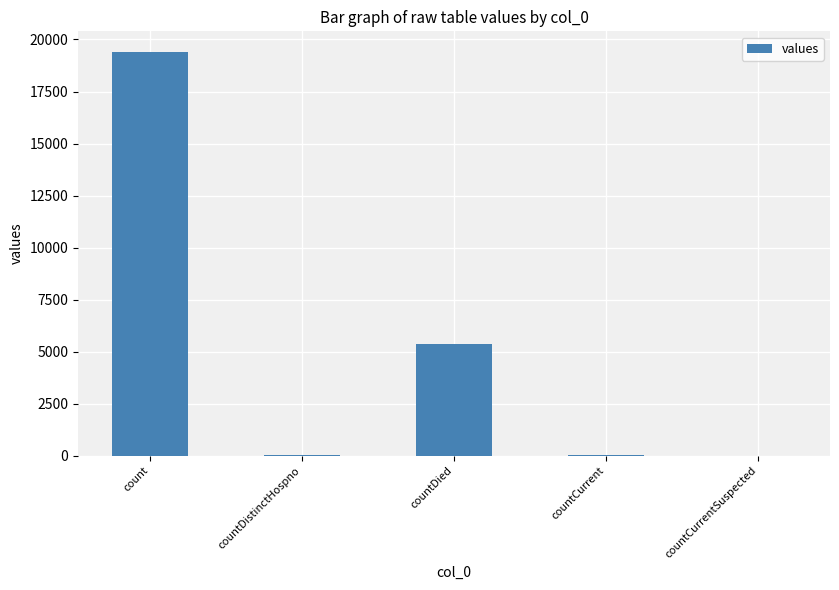

How many series are shown in this chart?

1